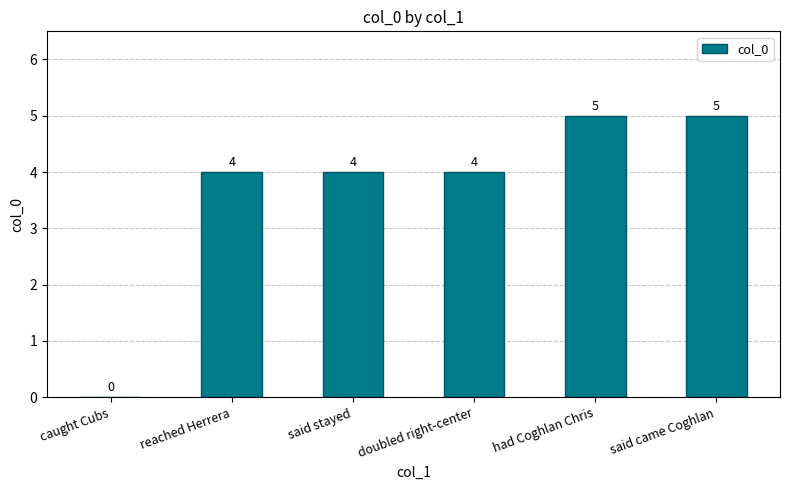

Between reached Herrera and had Coghlan Chris, which is larger?

had Coghlan Chris